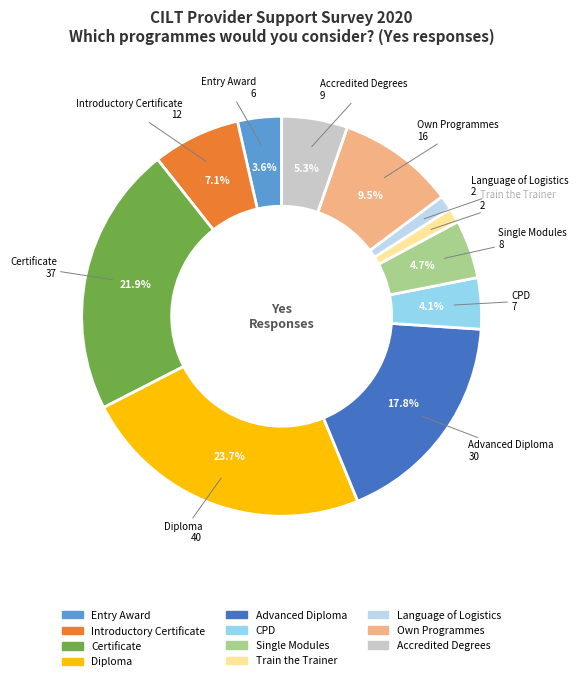

Which has a higher value, Certificate or Train the Trainer?

Certificate